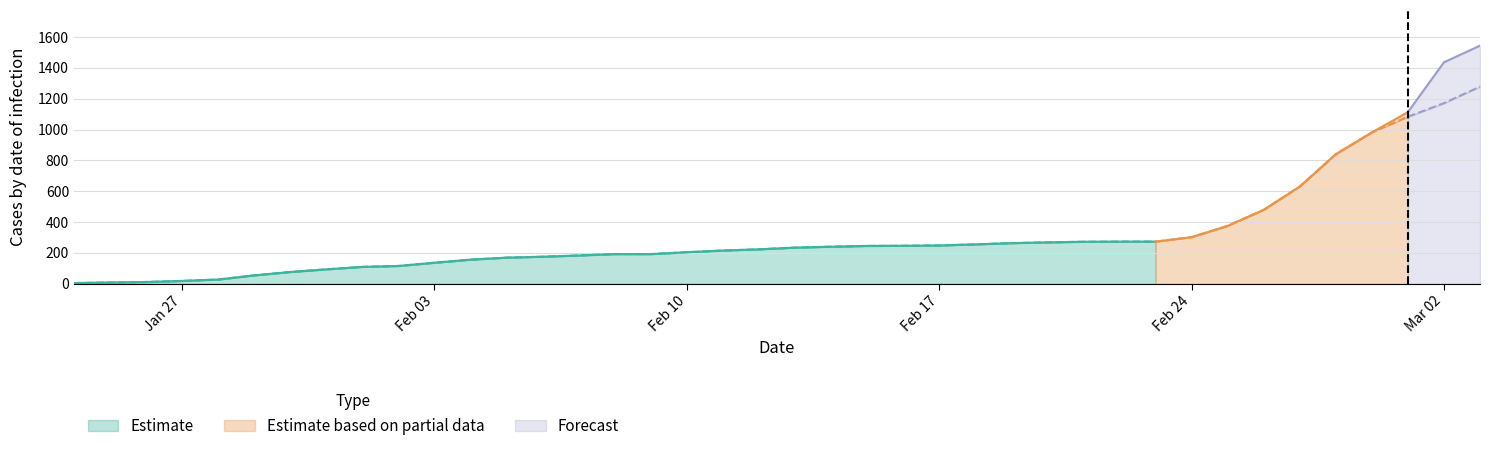

What is the highest value of the Estimate series?

273